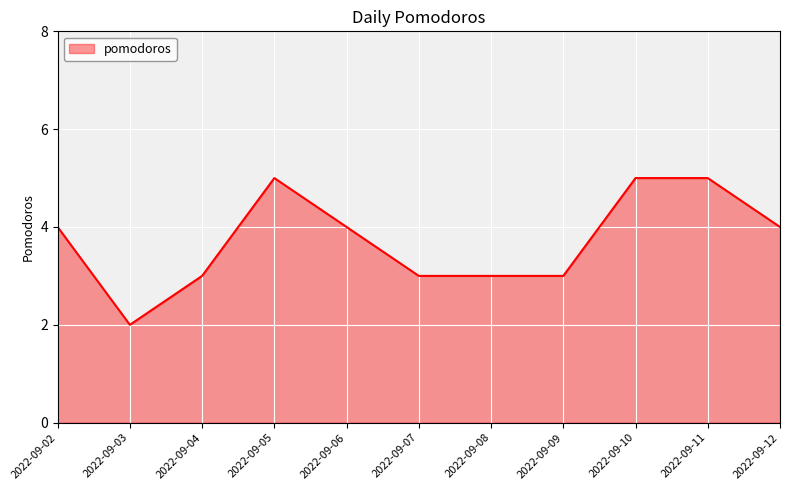

At which category does the data reach its first local valley?

2022-09-03